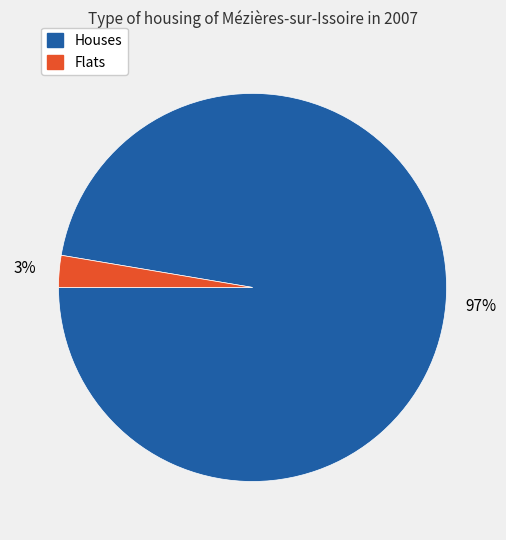

Is there any slice that represents more than half of the pie?

Yes